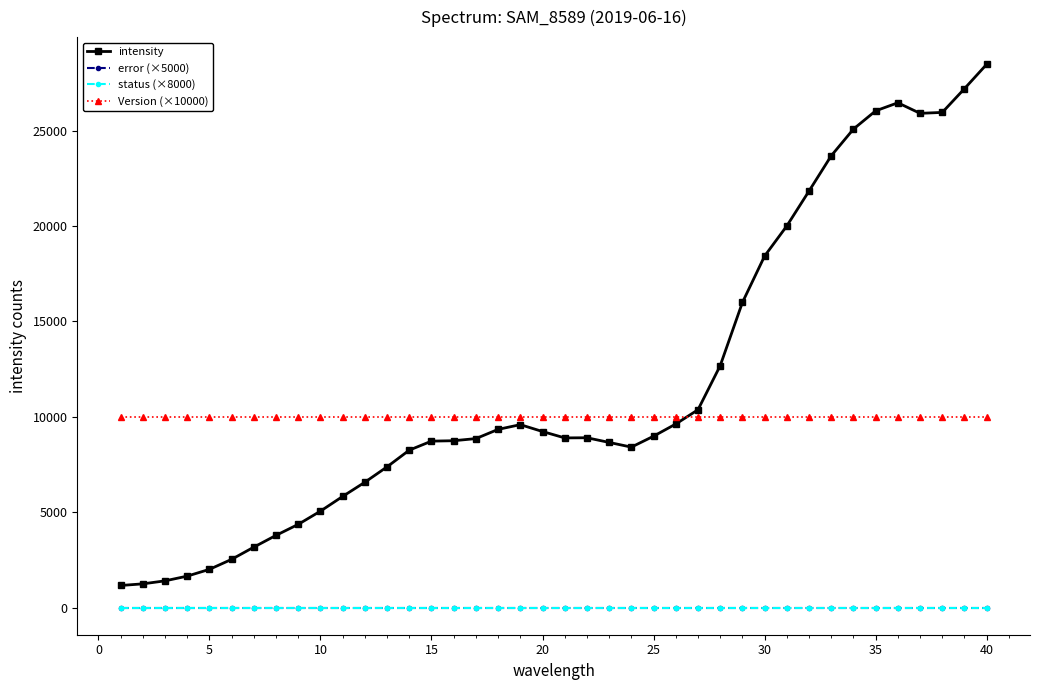

At which category is the sum across all series the highest?

39